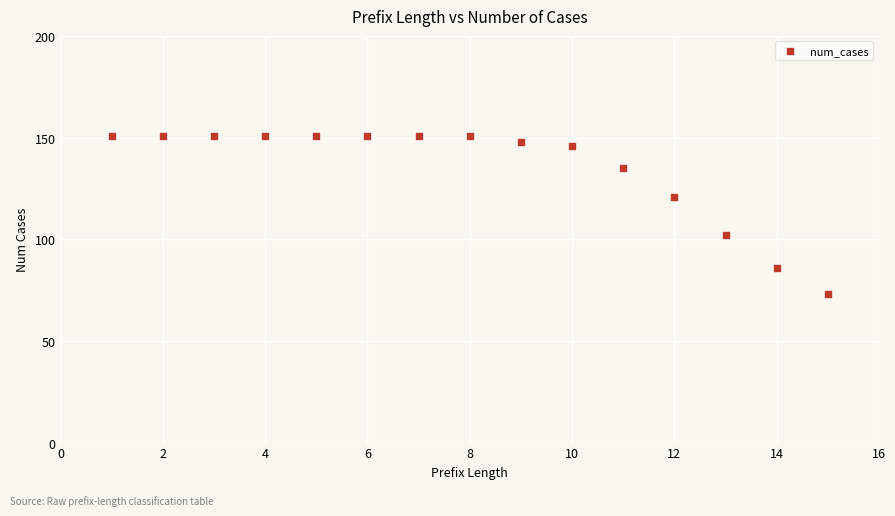

What is the range of Y values (max minus min)?

78